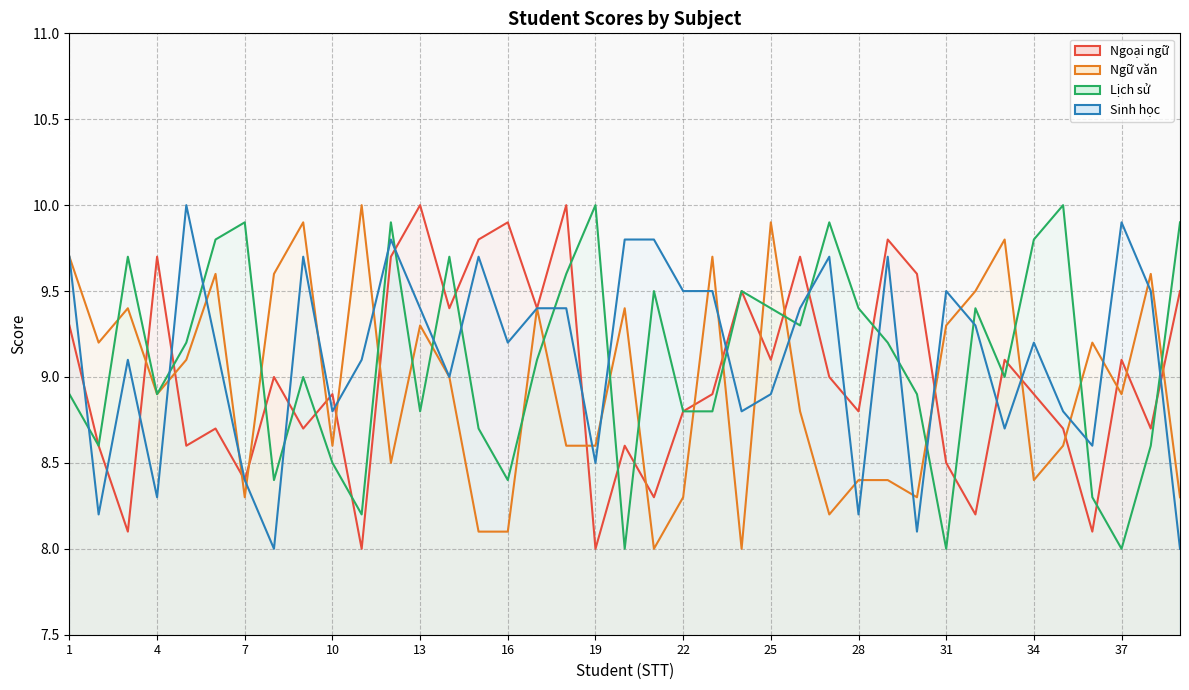

Is it true that Ngoại ngữ equals 9.5 at 24?

True